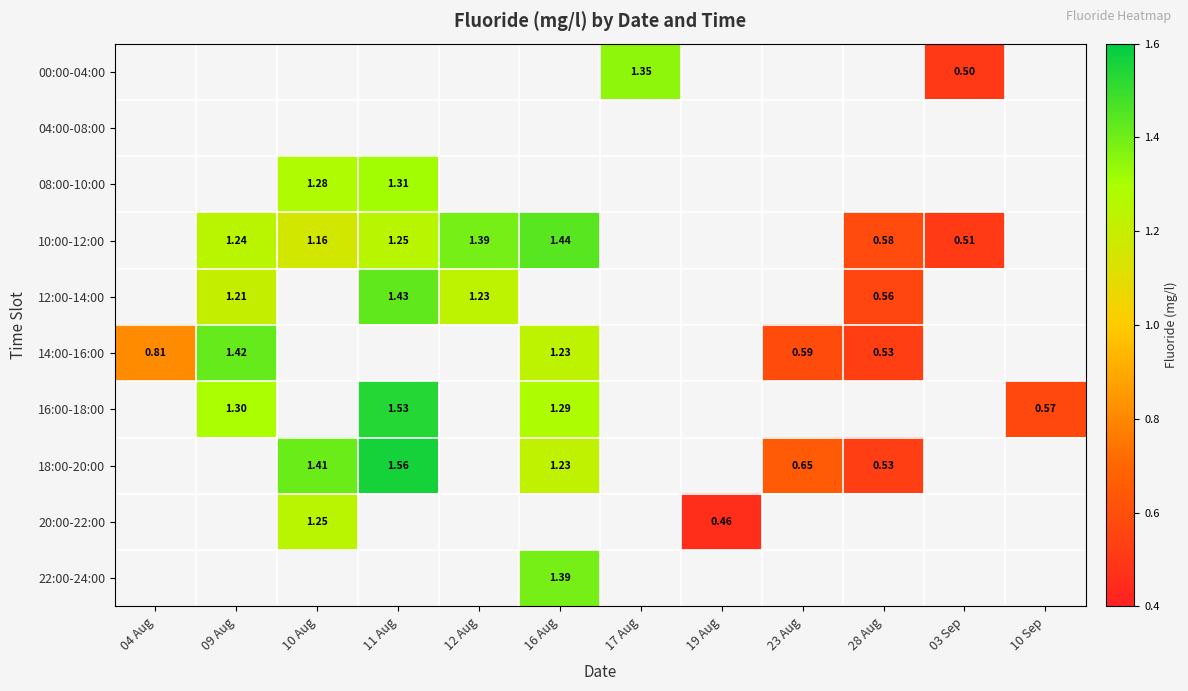

At 28 Aug, list the series in order from smallest to largest.

14:00-16:00, 16:00-18:00, 18:00-20:00, 20:00-22:00, 22:00-24:00, 12:00-14:00, 00:00-04:00, 04:00-08:00, 08:00-10:00, 10:00-12:00